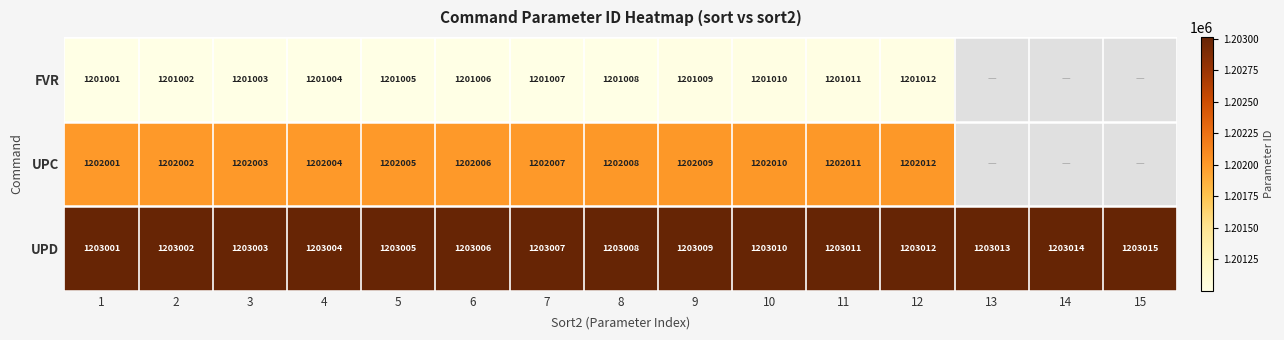

The value of UPD at 10 is 1824494.0. True or false?

False